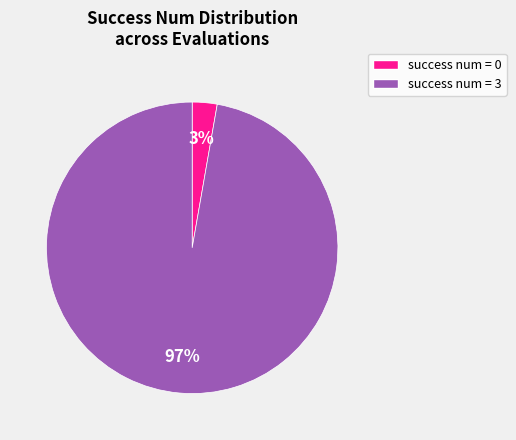

To the nearest percent, what is the difference between the largest and smallest slice percentages?

94%